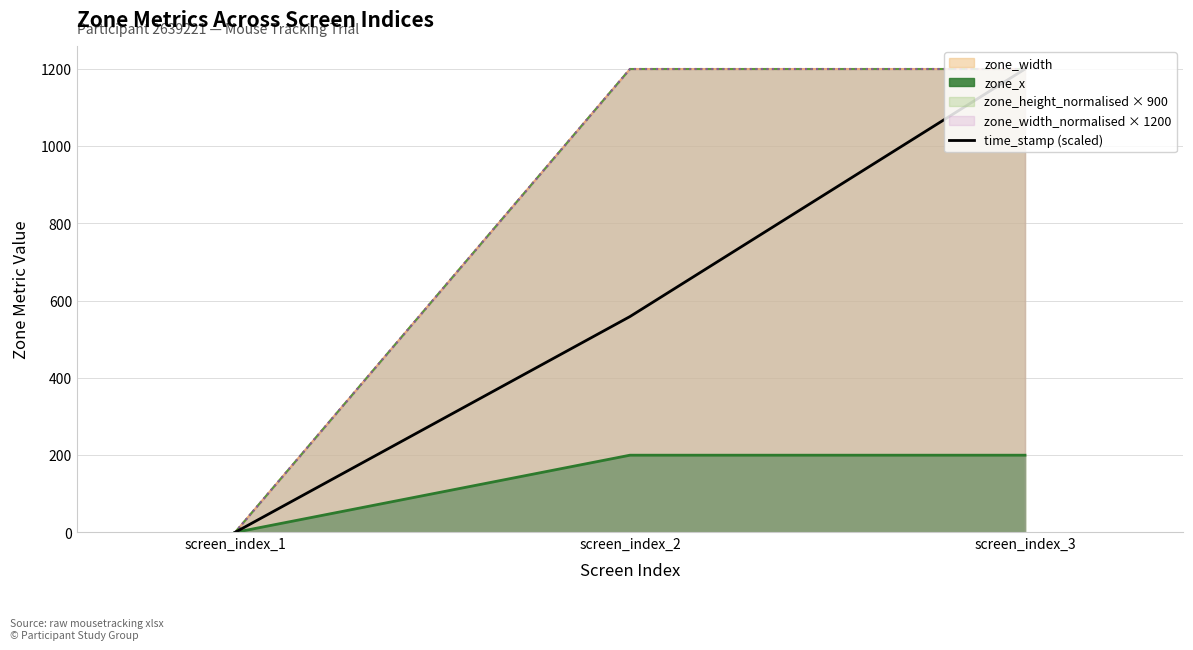

Where is the data nearest to the value 600?

screen_index_2